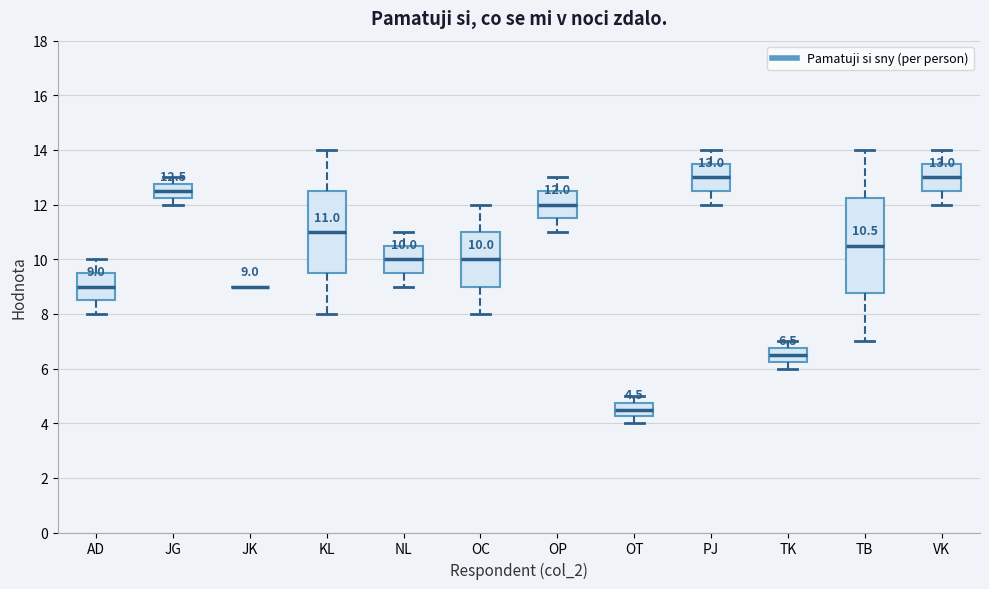

Comparing the boxes themselves (not the whiskers), which one is the tallest?

TB